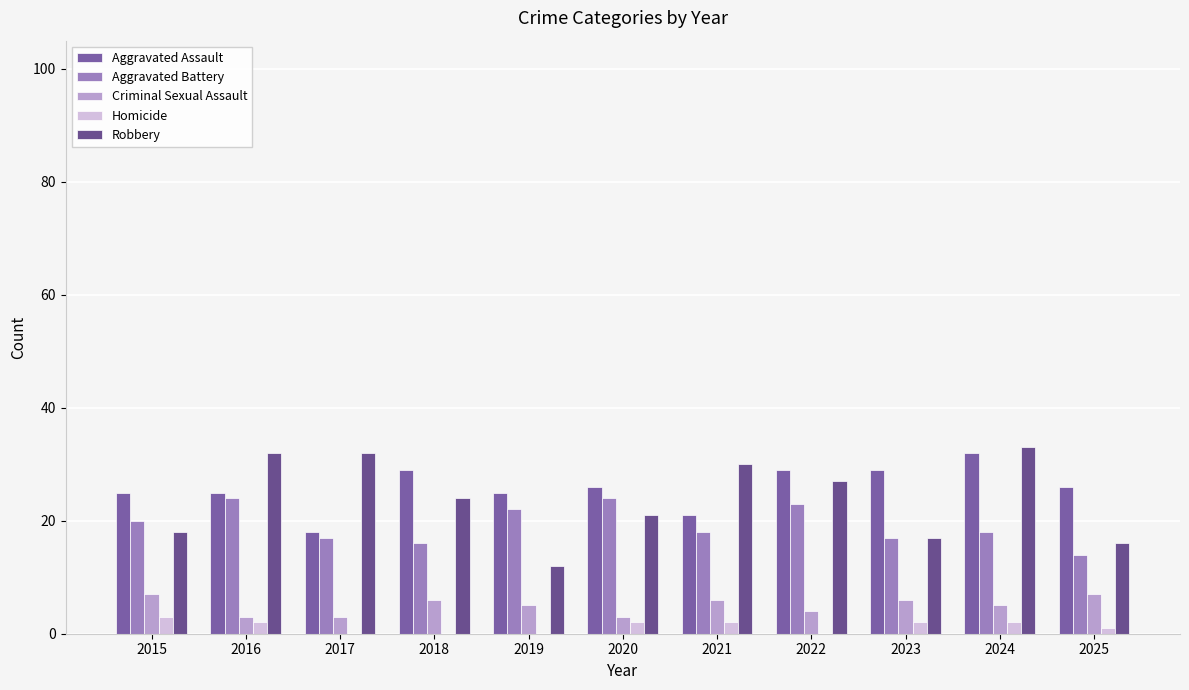

Which series has the largest total across all categories?

Aggravated Assault